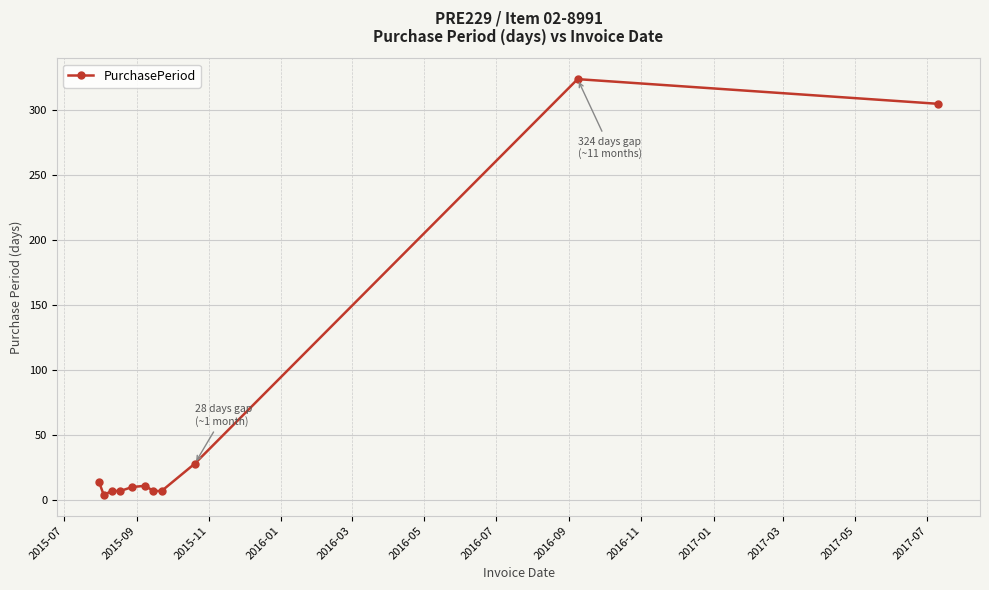

What is the sum of all values?

724